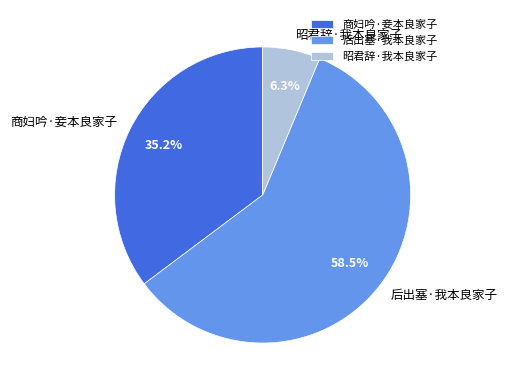

True or false: 后出塞·我本良家子 accounts for 53% of the total.

False